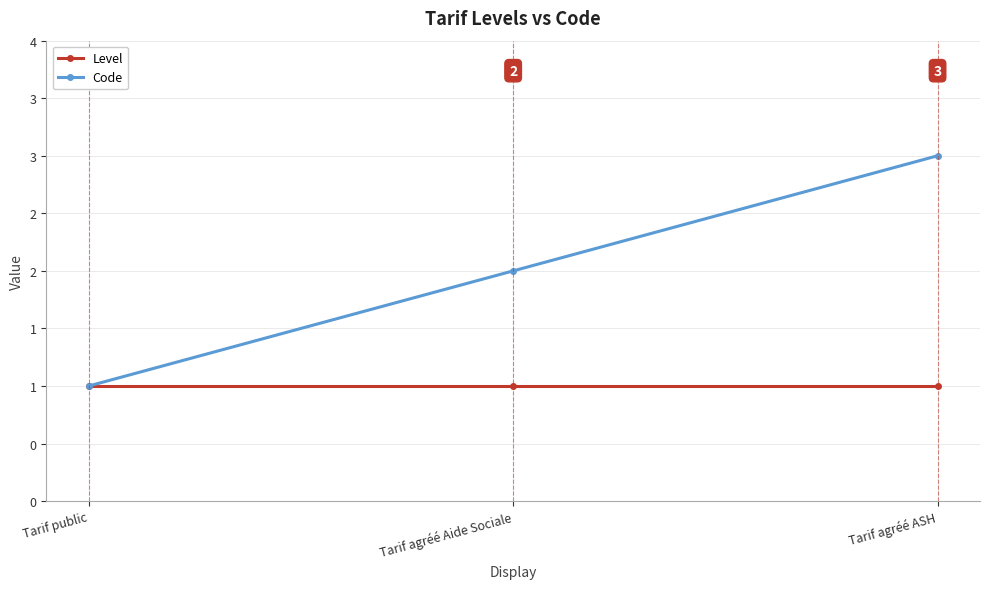

Which label corresponds to the smallest value in the chart?

Tarif public